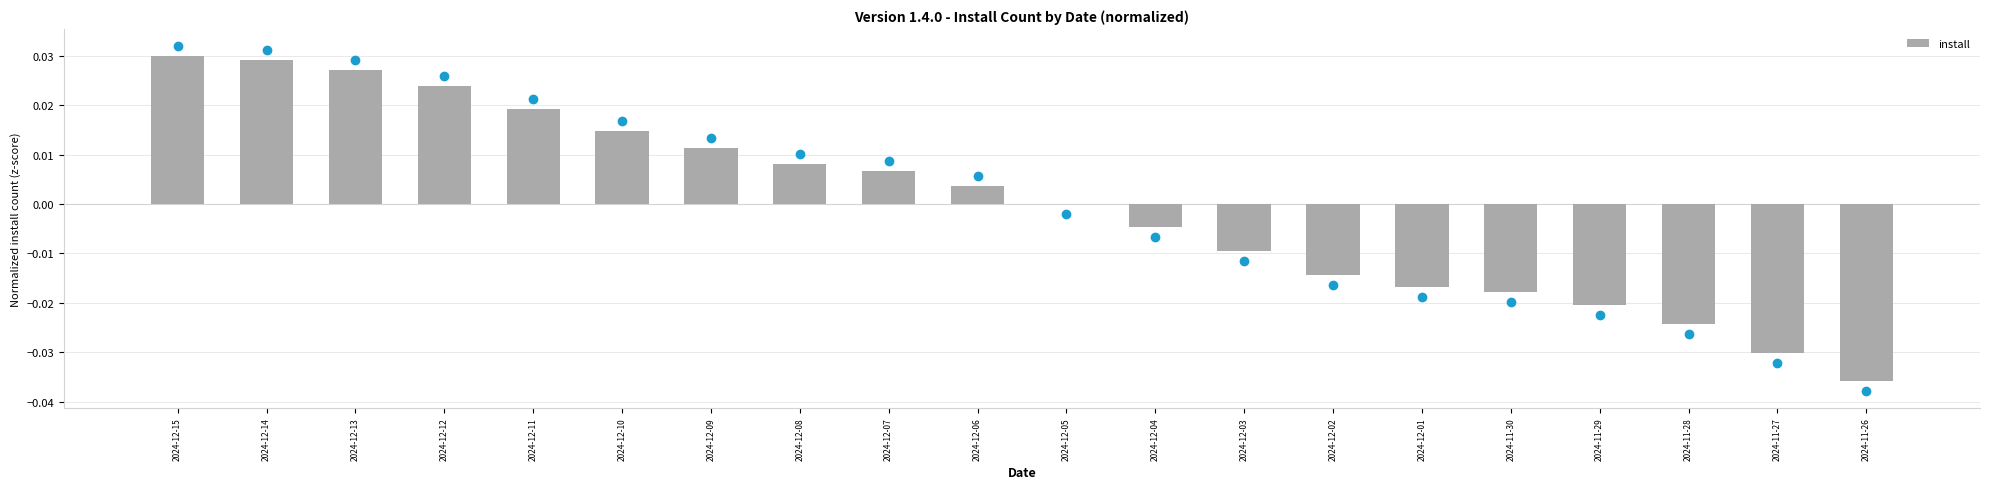

How many categories are shown in the chart?

20